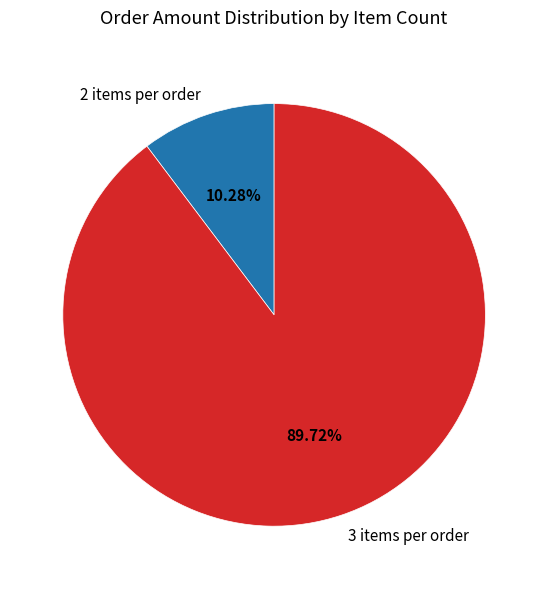

Count the number of slices in the pie.

2